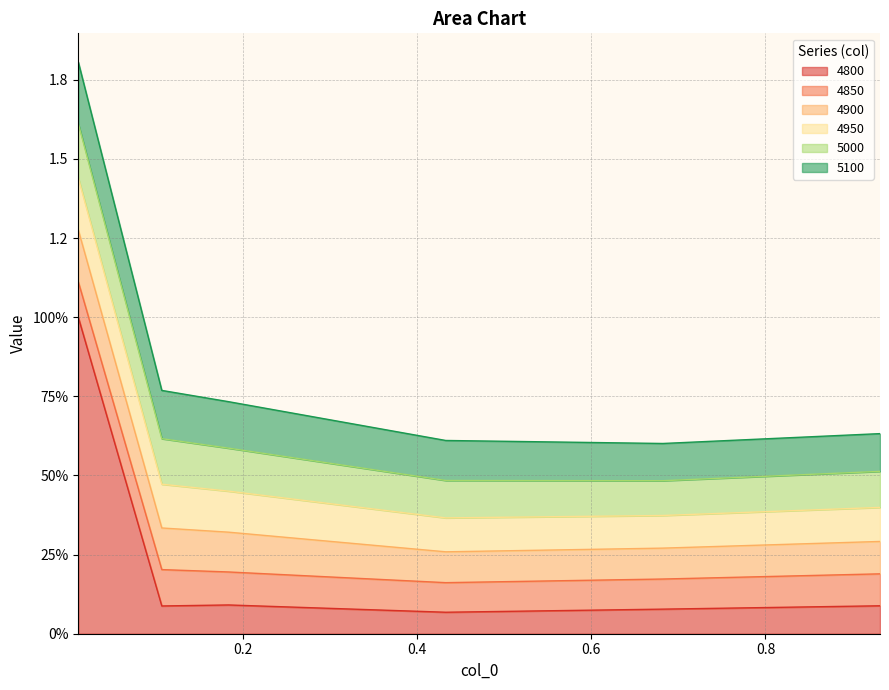

True or false: 5100 and 5000 intersect in this chart.

False